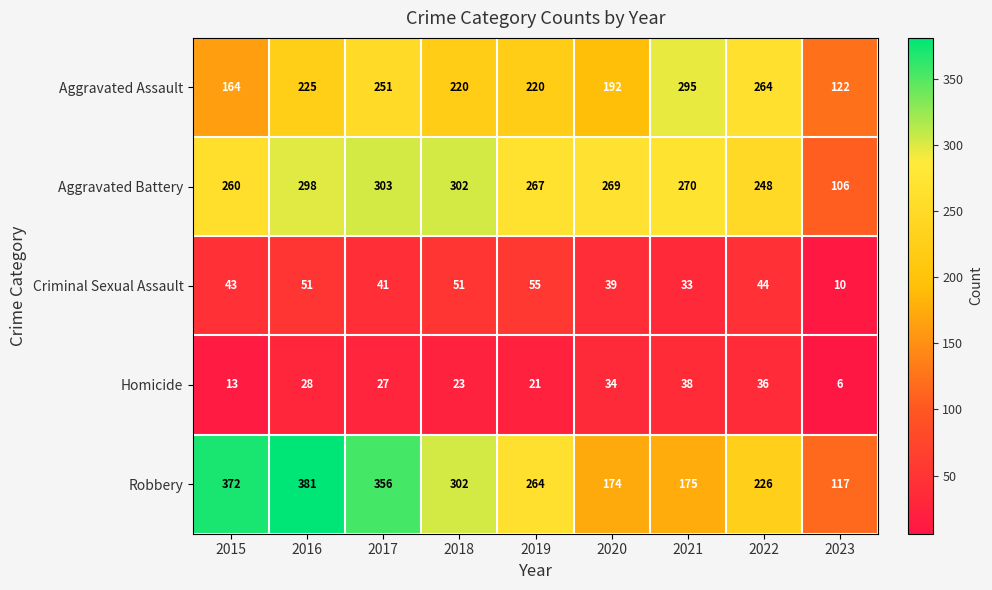

Which series has the largest range (max minus min)?

Robbery